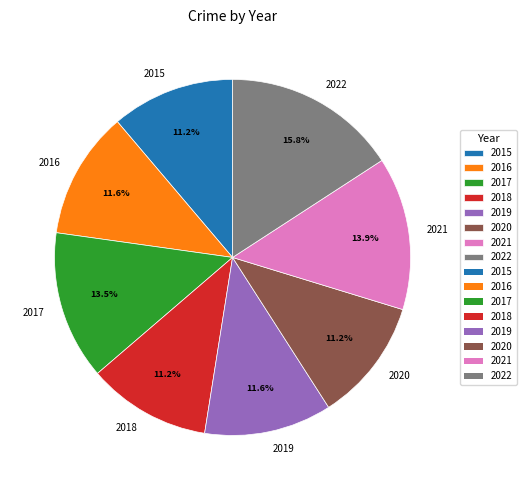

What percentage is the 2021 slice, to the nearest percent?

14%